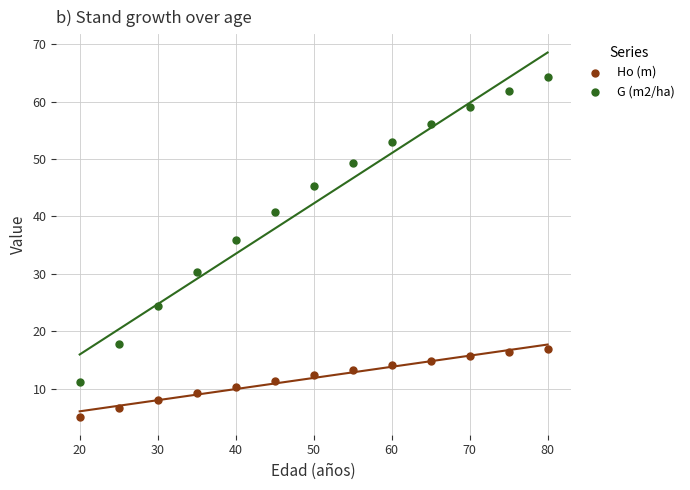

What is the X range (max minus min) for the scatter plot?

60.0